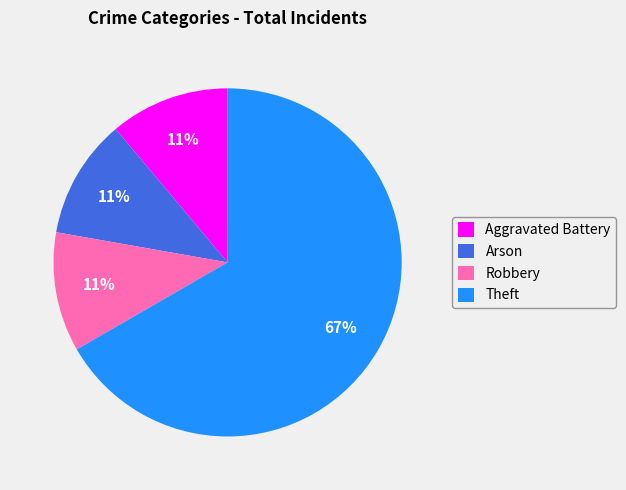

Which category has the biggest portion of the pie?

Theft